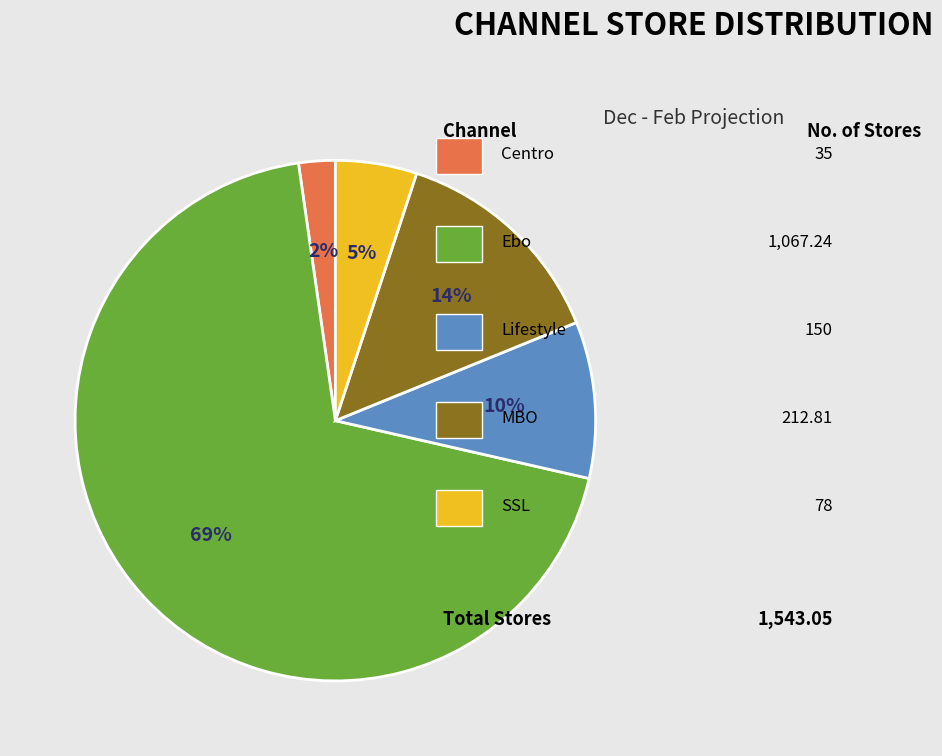

Does any single category account for the majority?

Yes